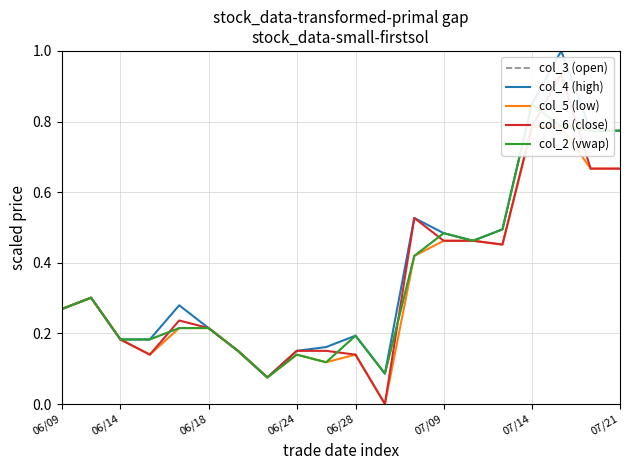

Is it true that col_4 (high) equals 0.3 at 06/28?

False